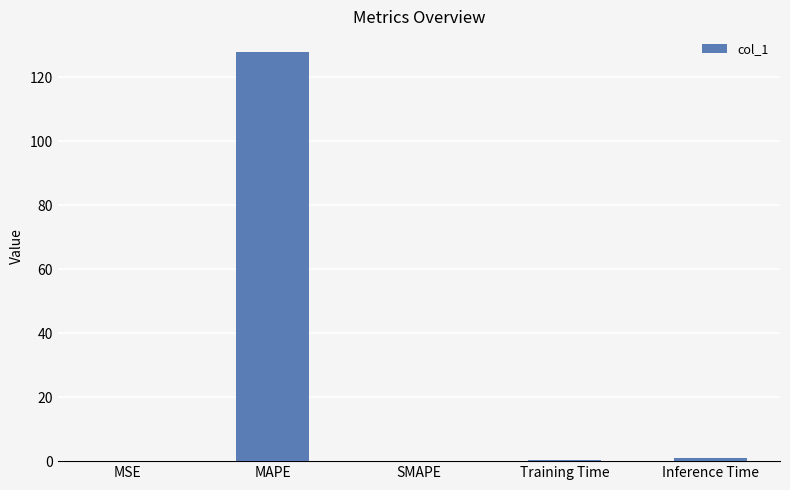

Which label corresponds to the largest value in the chart?

MAPE